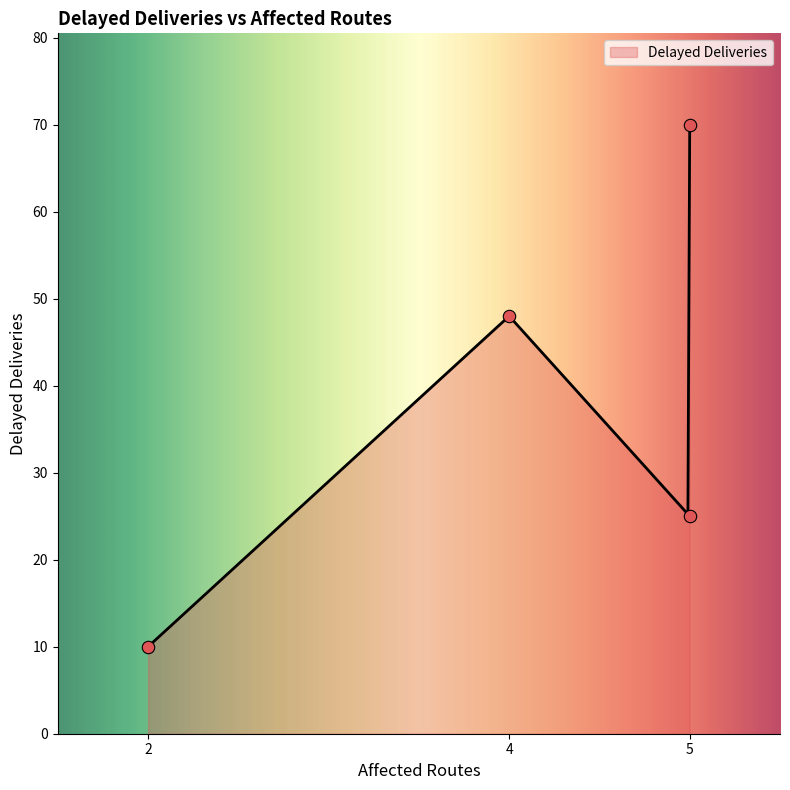

Which has a higher value, 5 or 2?

5